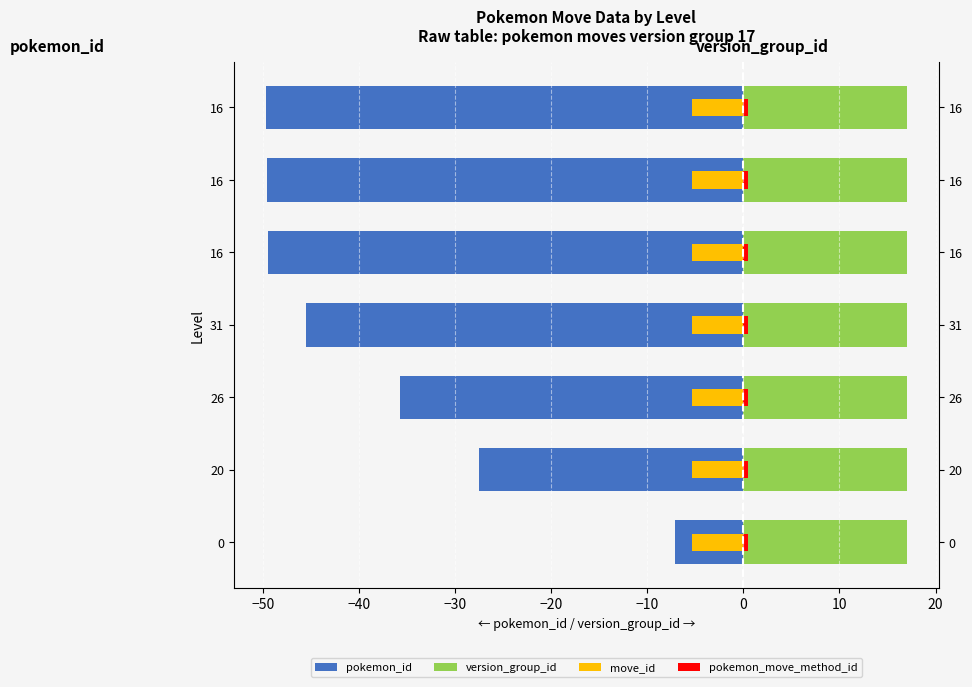

What is the difference between the highest and lowest values at −20?

50.1